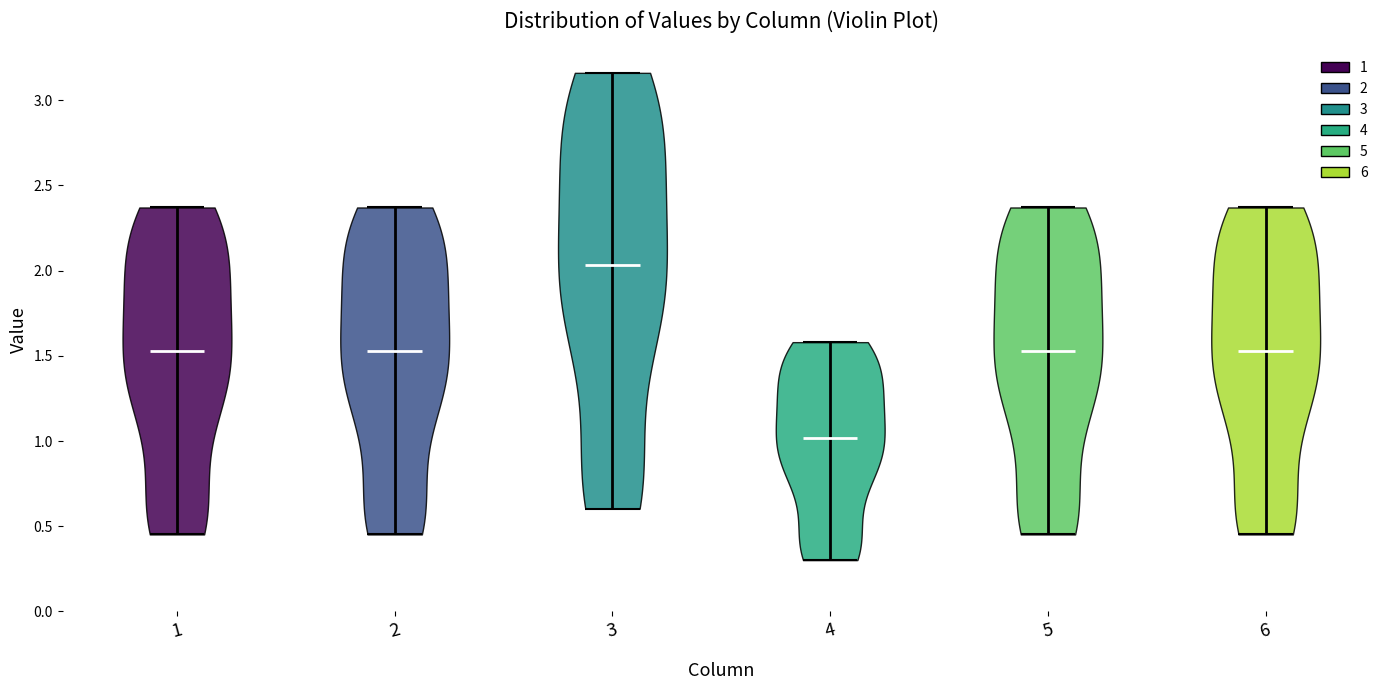

What is the highest point the violin at x = 3 reaches on the y-axis? The values are not printed on the chart, so give them approximately, as read against the axis.

3.15